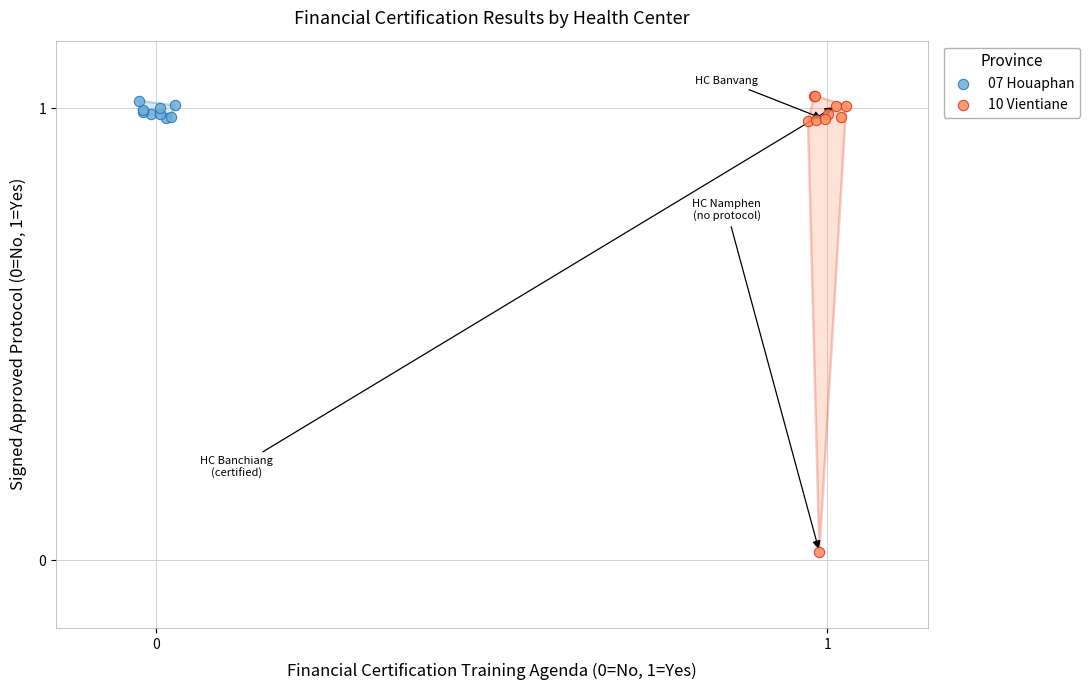

Which series reaches the minimum Y coordinate?

10 Vientiane